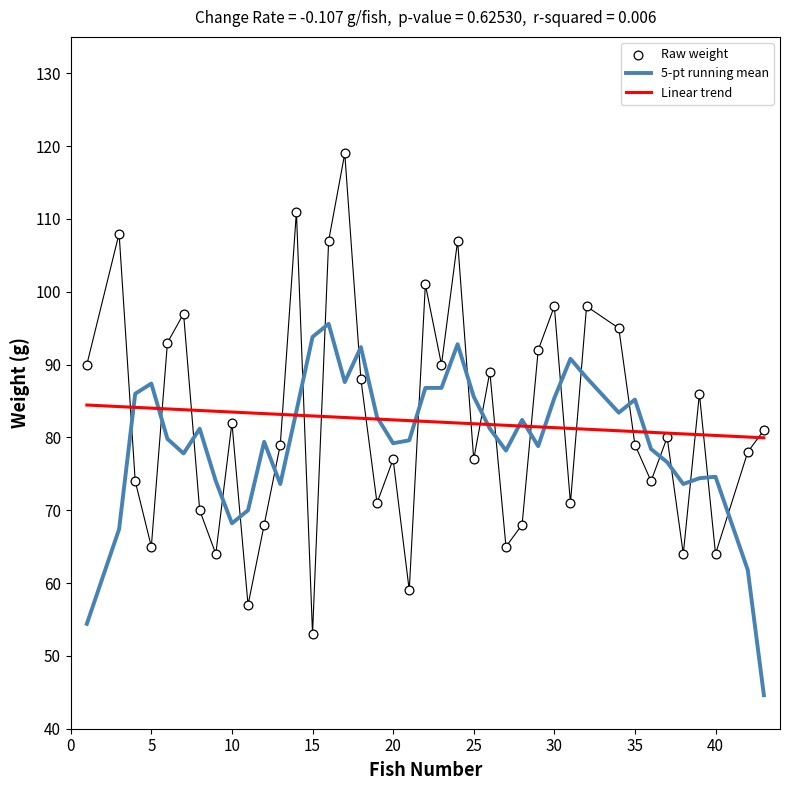

Which series has the widest spread of Y values?

Raw weight